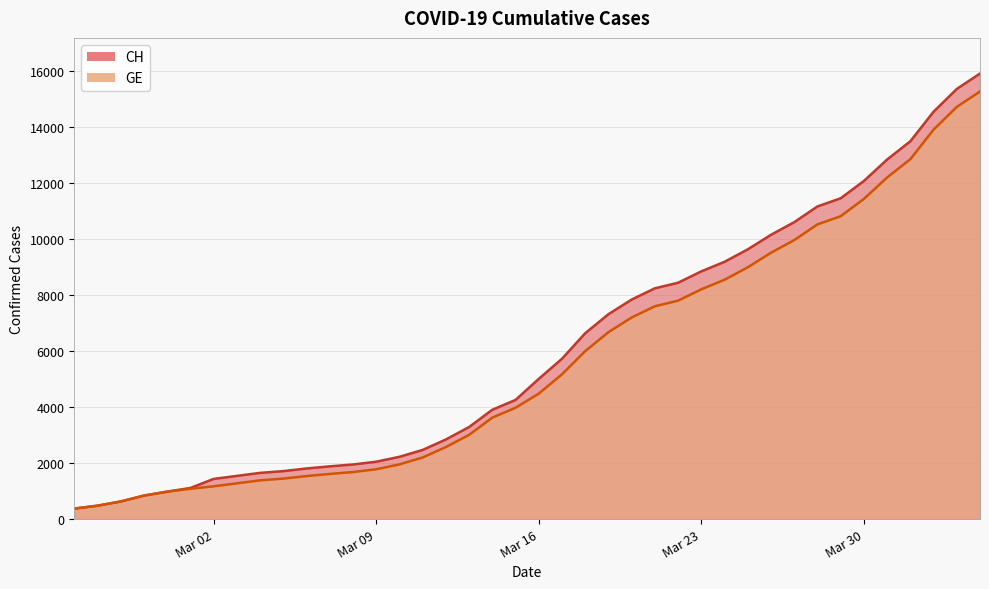

True or false: CH and GE cross at least once.

False